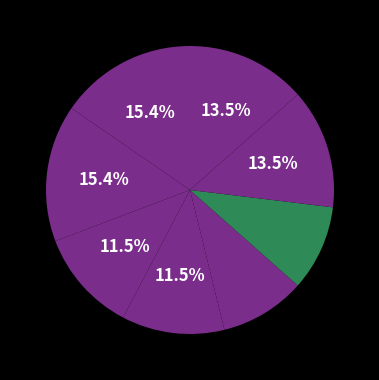

How many slices are in this pie chart?

8